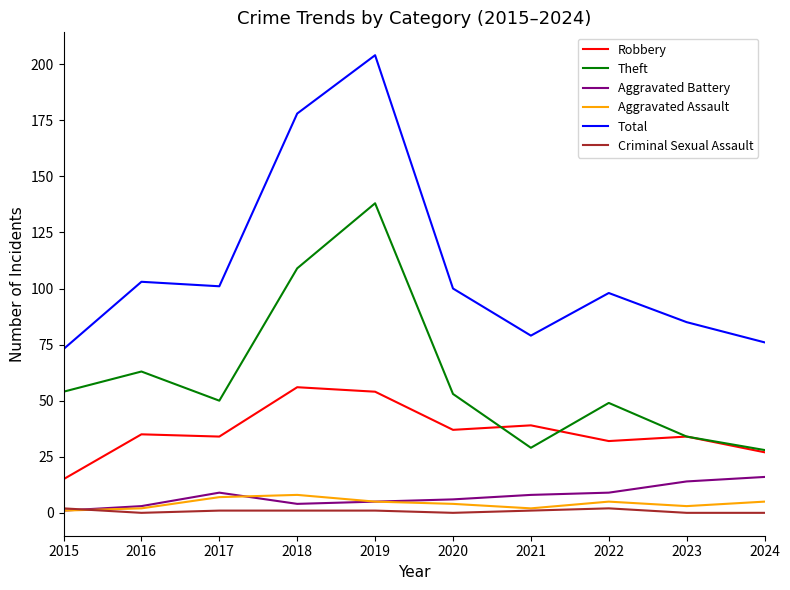

What is the total value across all series at 2024?

152